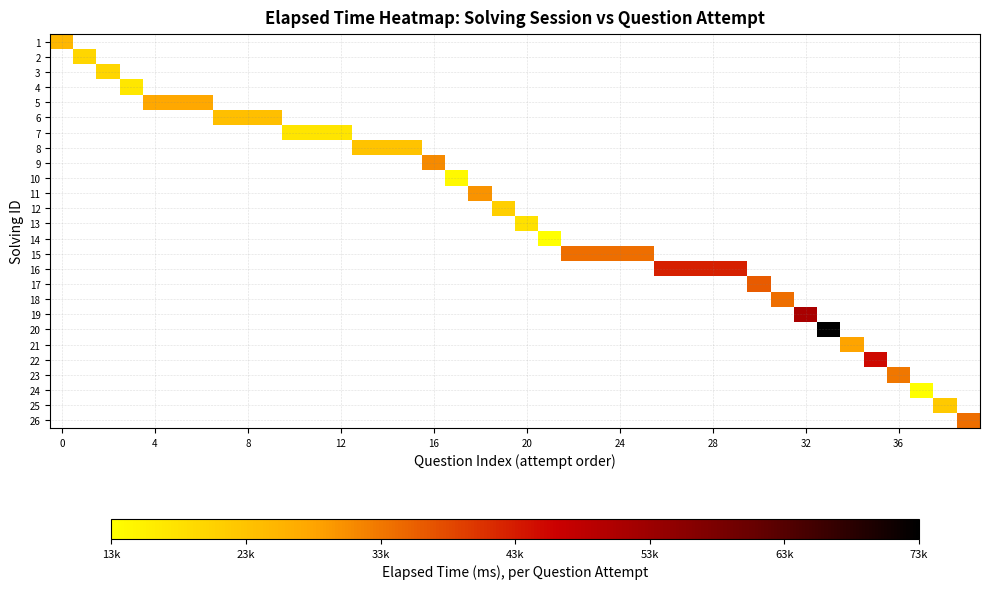

What is the maximum value shown in the chart?

73000